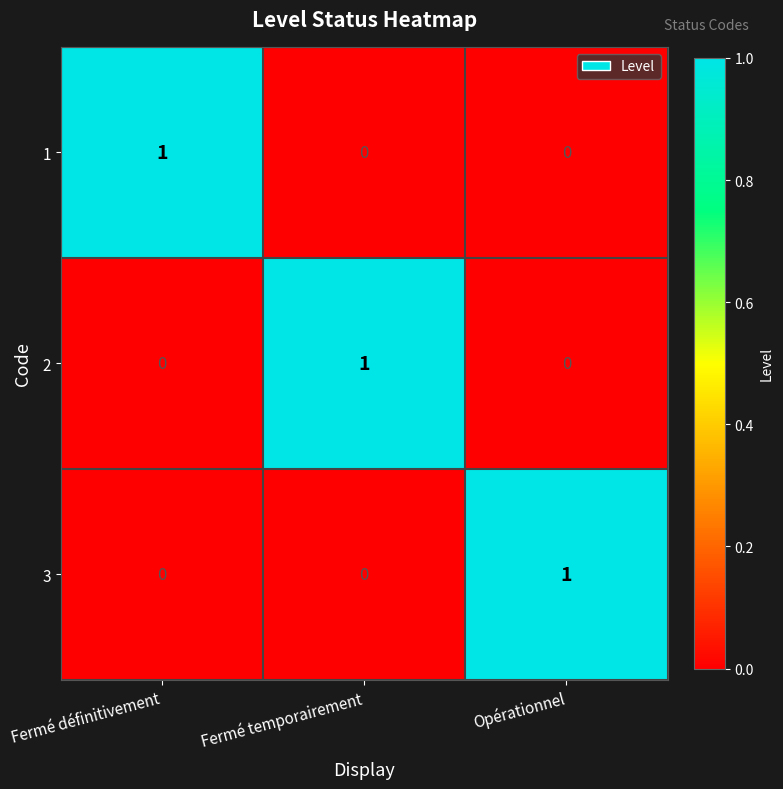

At how many categories does at least one series exceed 0?

3